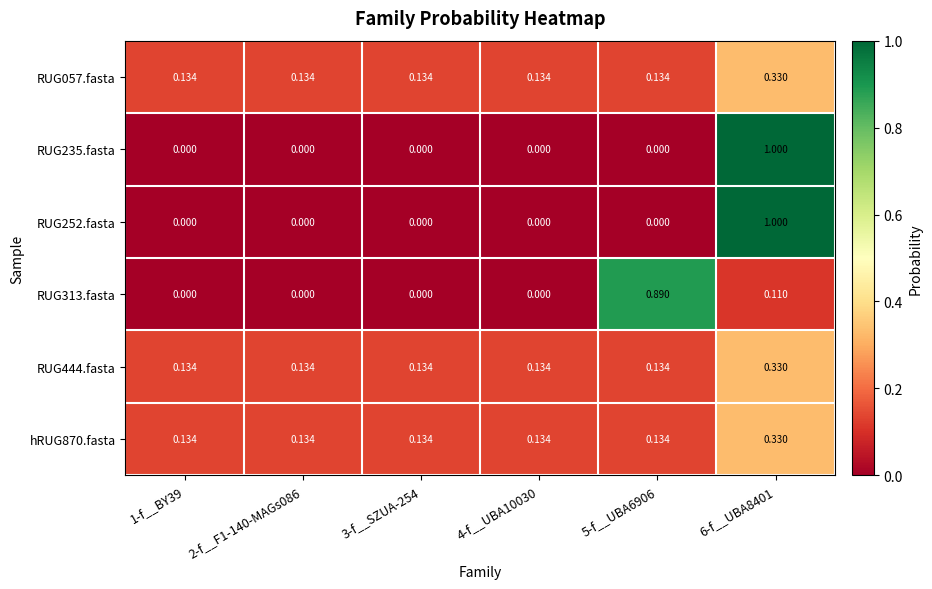

Is the value of hRUG870.fasta at 5-f__UBA6906 greater than the value of RUG313.fasta at 5-f__UBA6906?

No